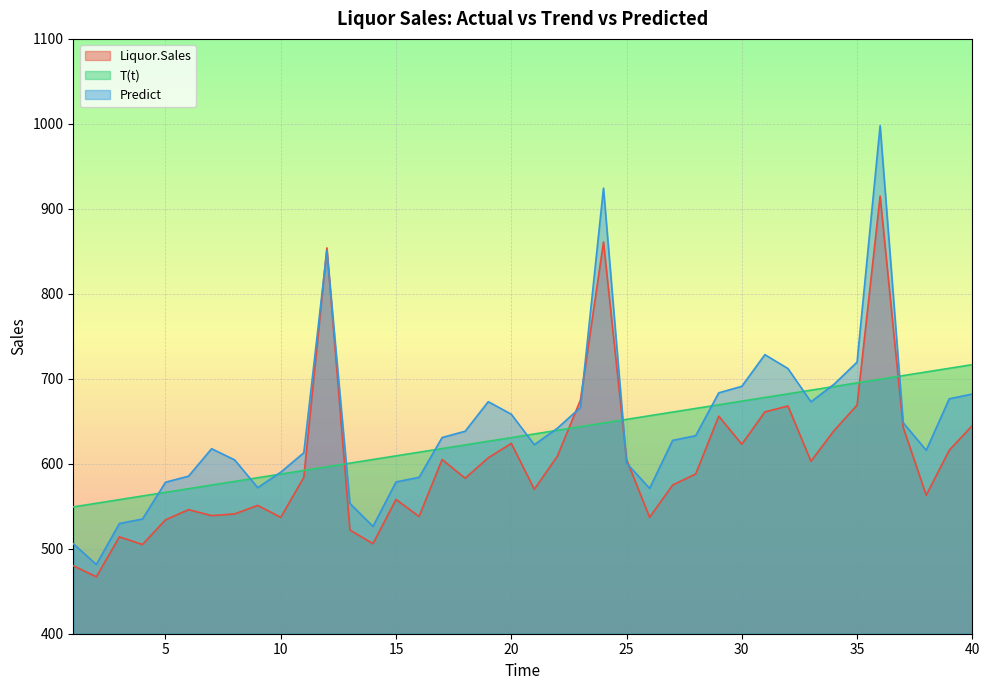

True or false: Predict and Liquor.Sales cross at least once.

True